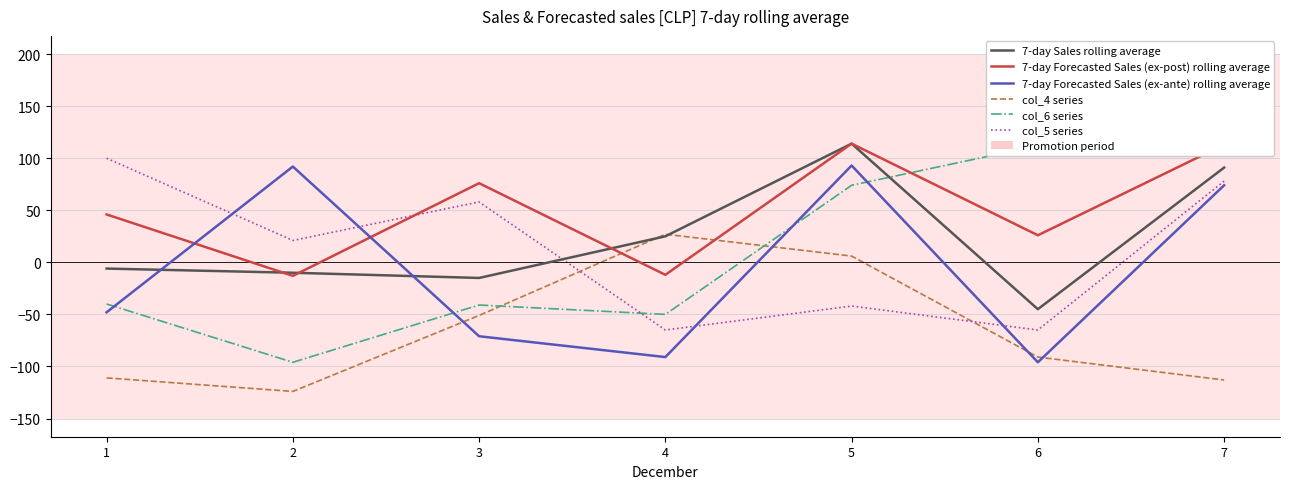

Reading right to left, what are all the values shown in this chart?

7-day Sales rolling average: 91	-45	114	25	-15	-10	-6
7-day Forecasted Sales (ex-post) rolling average: 113	26	114	-12	76	-13	46
7-day Forecasted Sales (ex-ante) rolling average: 74	-96	93	-91	-71	92	-48
col_4 series: -113	-91	6	27	-51	-124	-111
col_6 series: 116	112	74	-50	-41	-96	-40
col_5 series: 78	-65	-42	-65	58	21	100